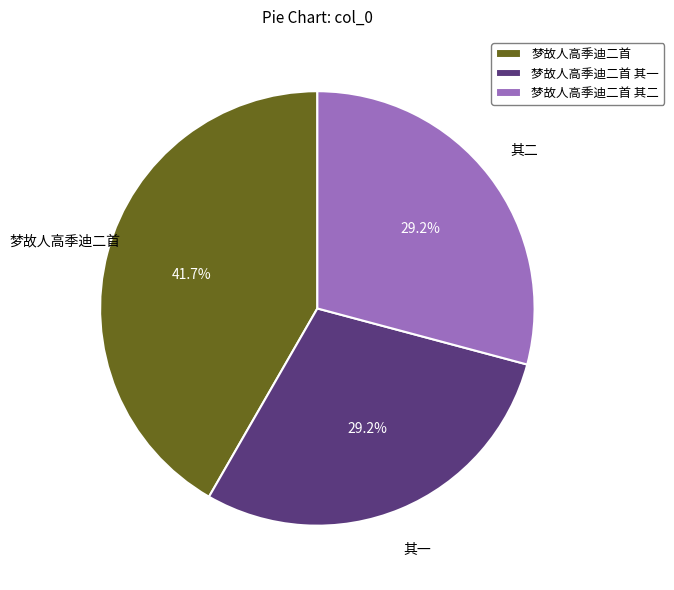

What portion of the pie excludes 梦故人高季迪二首 其二?

70.8%